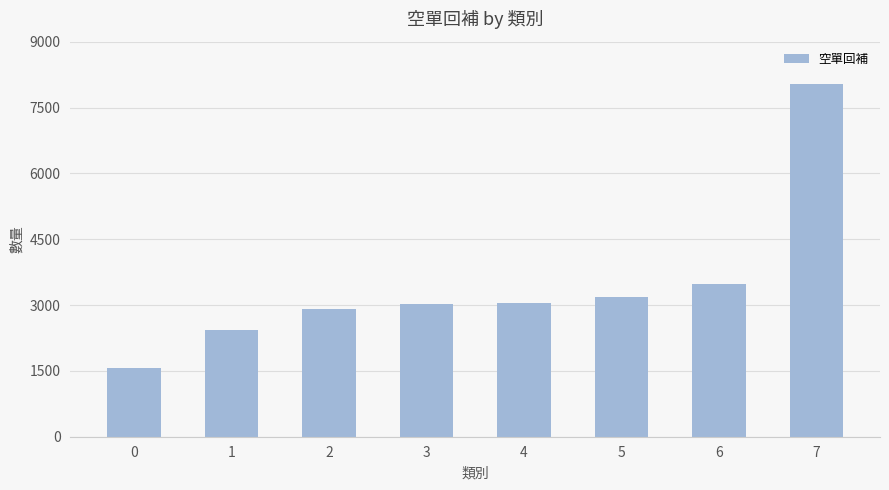

The value at 3 is 5313. True or false?

False